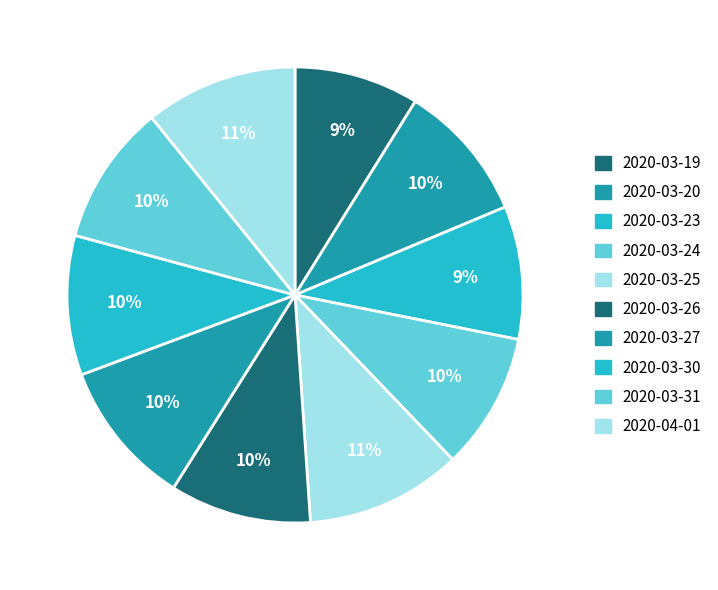

What percentage is the 2020-03-26 slice, to the nearest percent?

10%